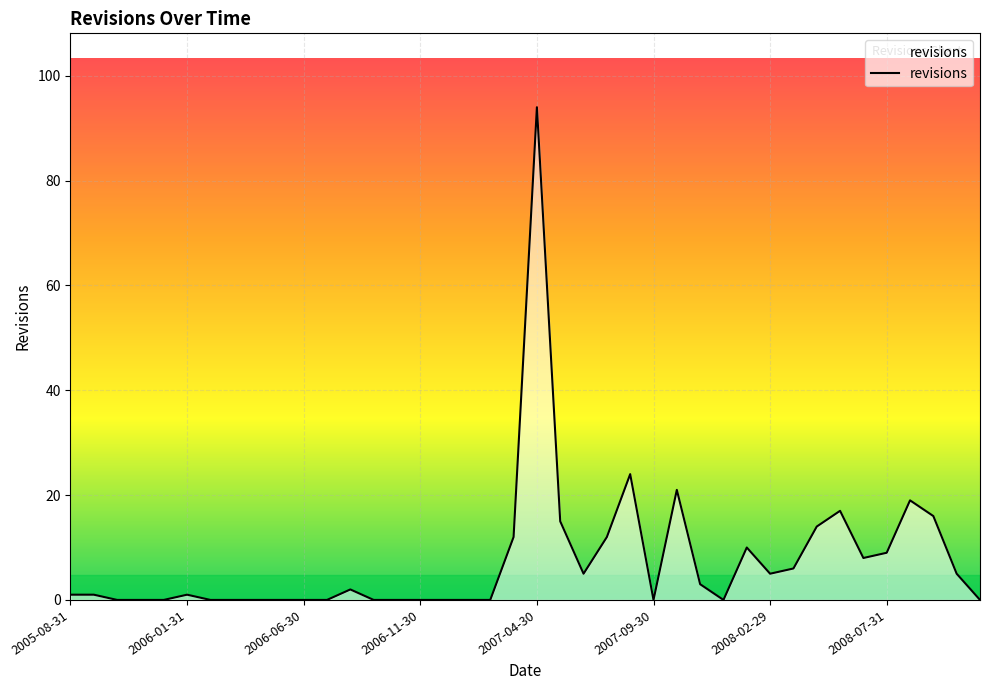

What is the greatest value displayed?

94